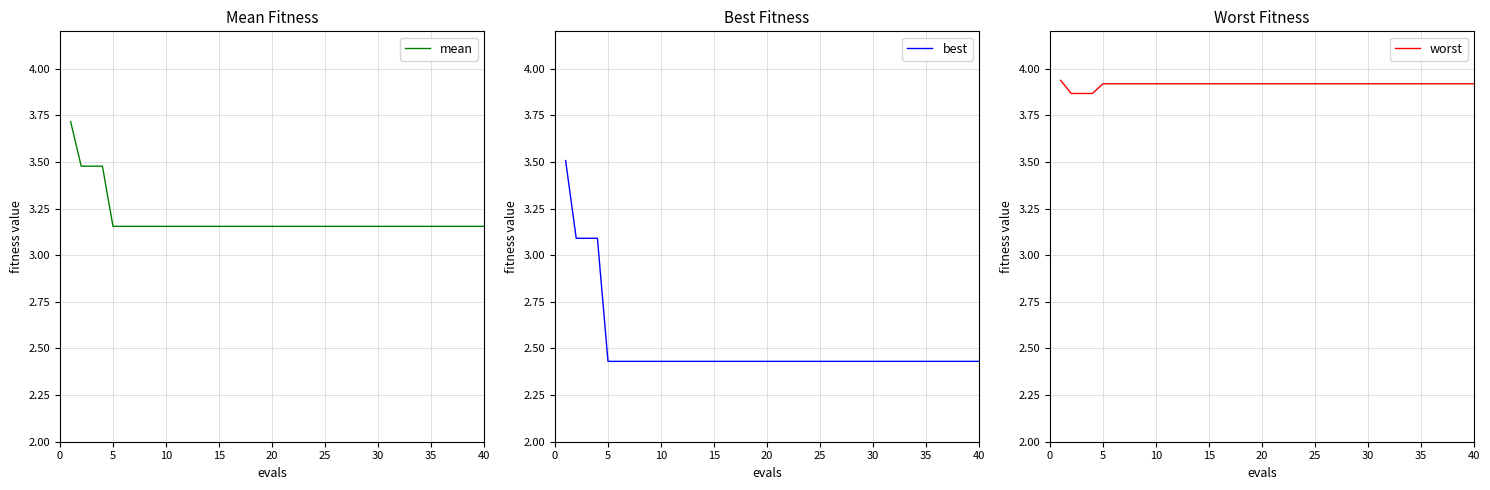

What is the value of the mean point at the 20th from the left?

3.2